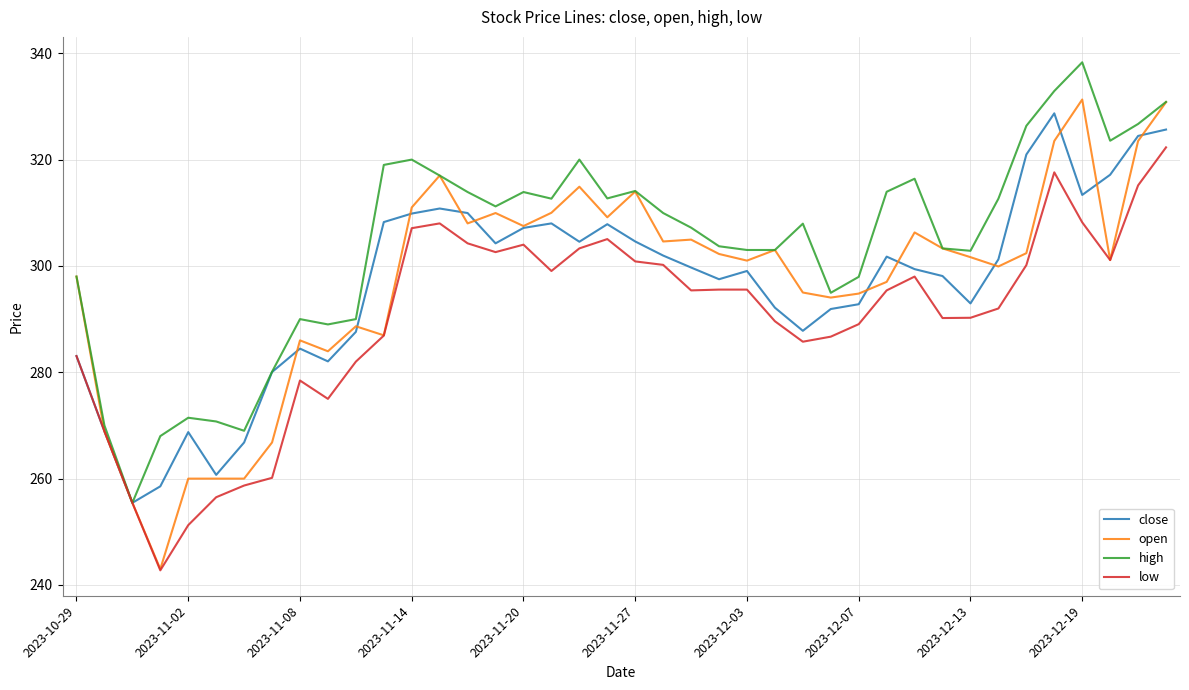

What is the highest value of the close series?

328.7